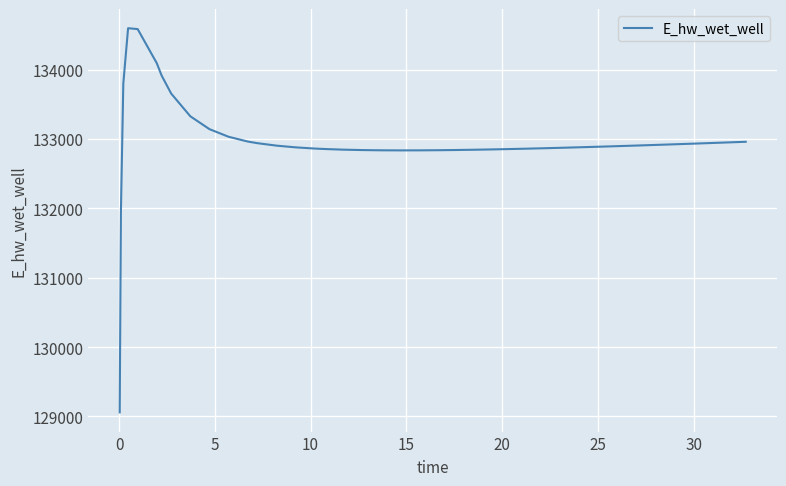

What is the difference between the maximum and minimum values?

5537.4